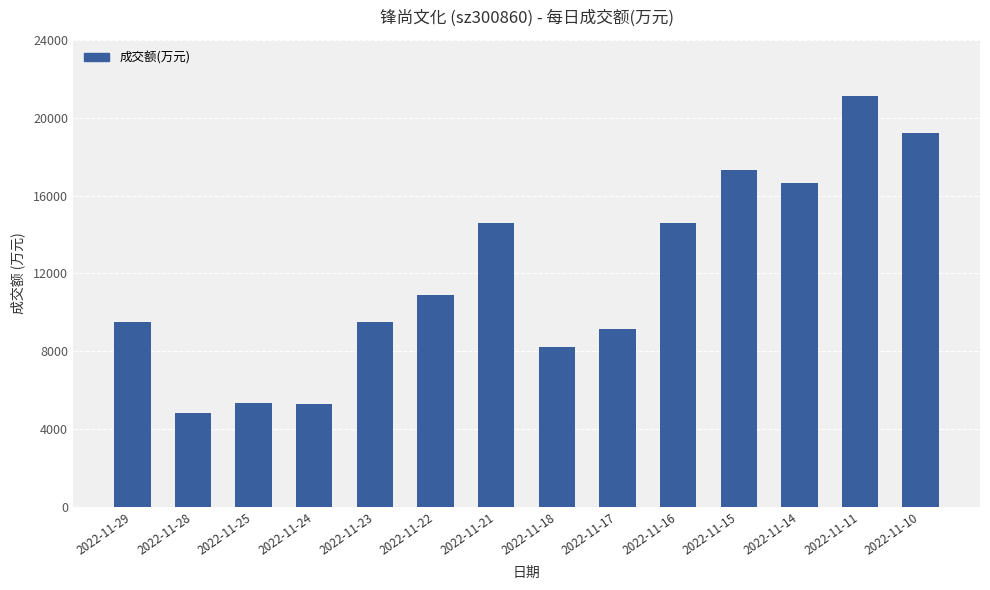

How many bars are there in total?

14